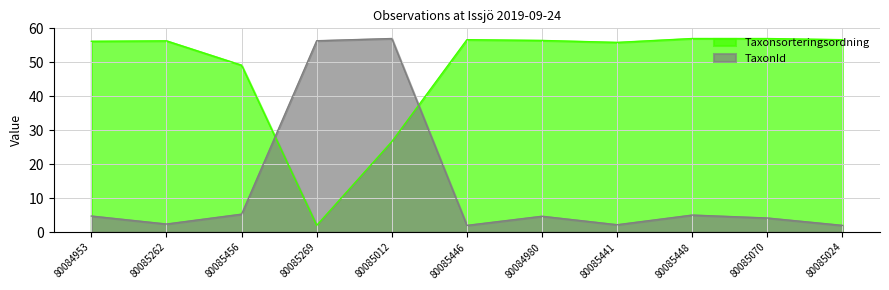

True or false: TaxonId and Taxonsorteringsordning intersect in this chart.

True